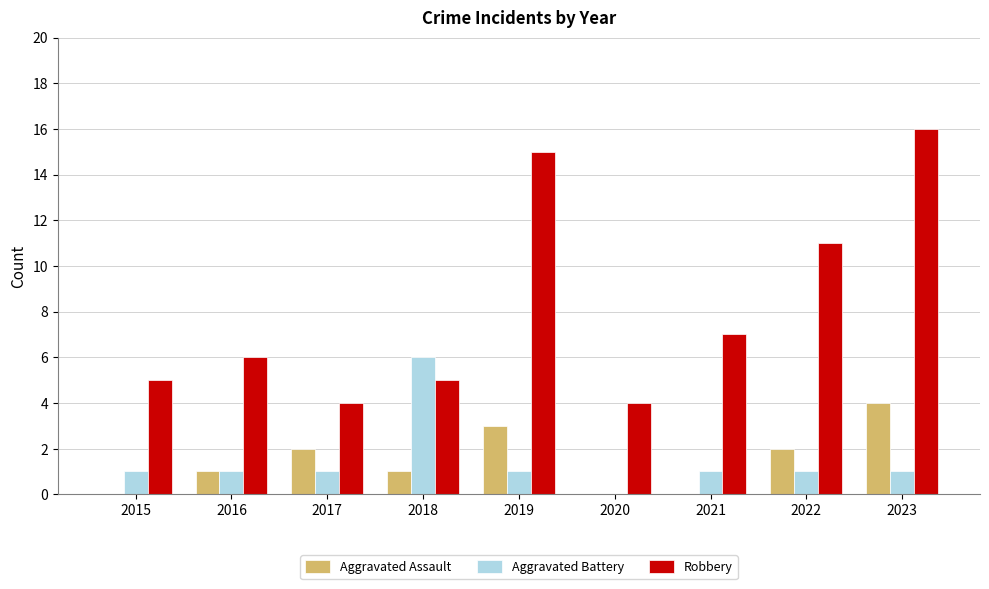

What is the total value across all series at 2020?

4